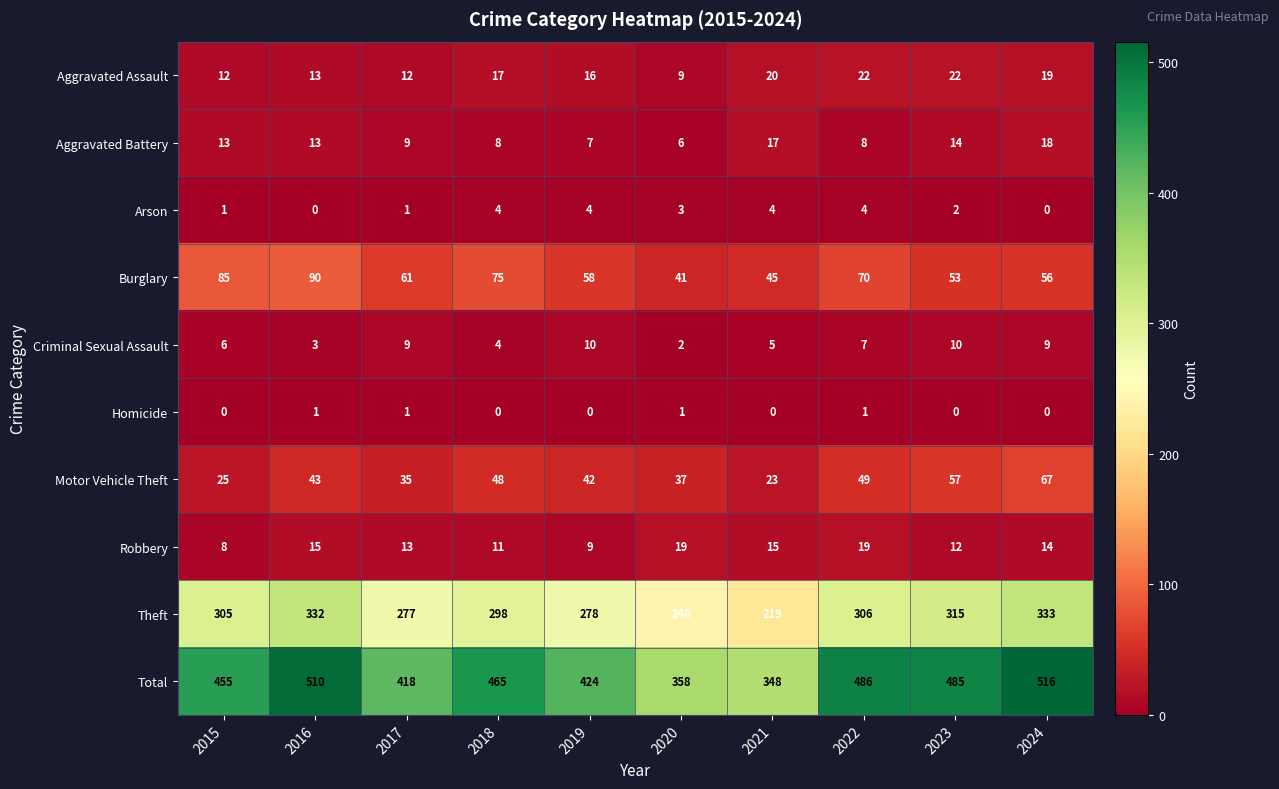

Rank the series by their maximum value, from lowest to highest.

Homicide, Arson, Criminal Sexual Assault, Aggravated Battery, Robbery, Aggravated Assault, Motor Vehicle Theft, Burglary, Theft, Total